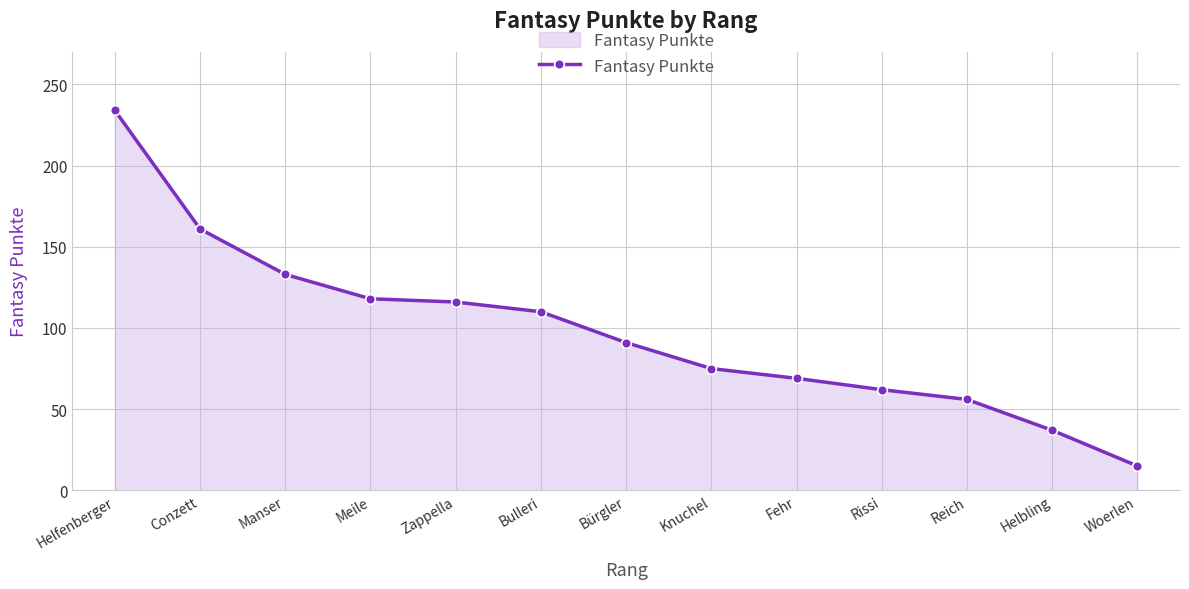

What is the label of the 7th point from the right?

Bürgler